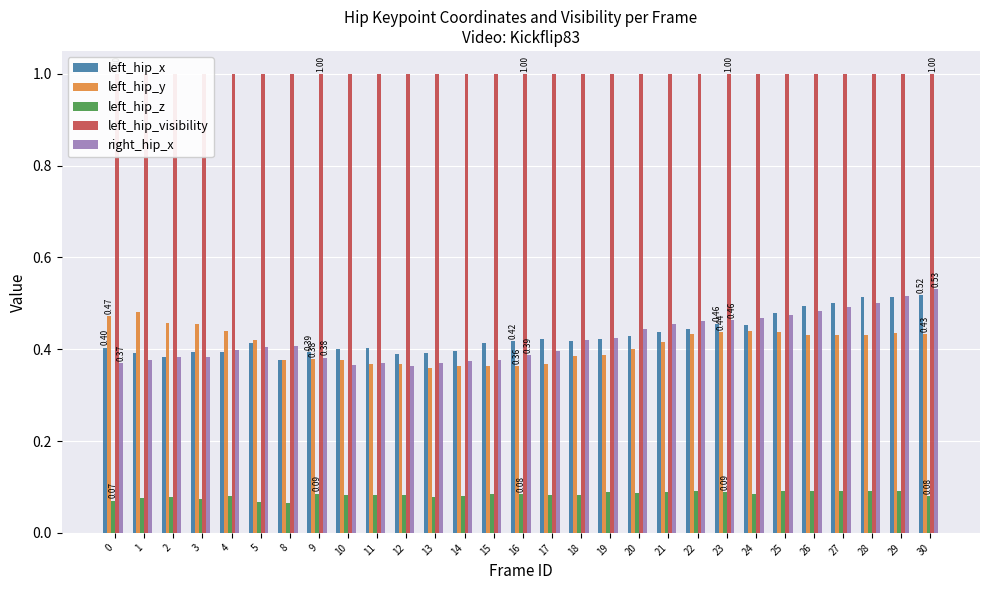

What are all the series names shown in the legend?

left_hip_x, left_hip_y, left_hip_z, left_hip_visibility, right_hip_x